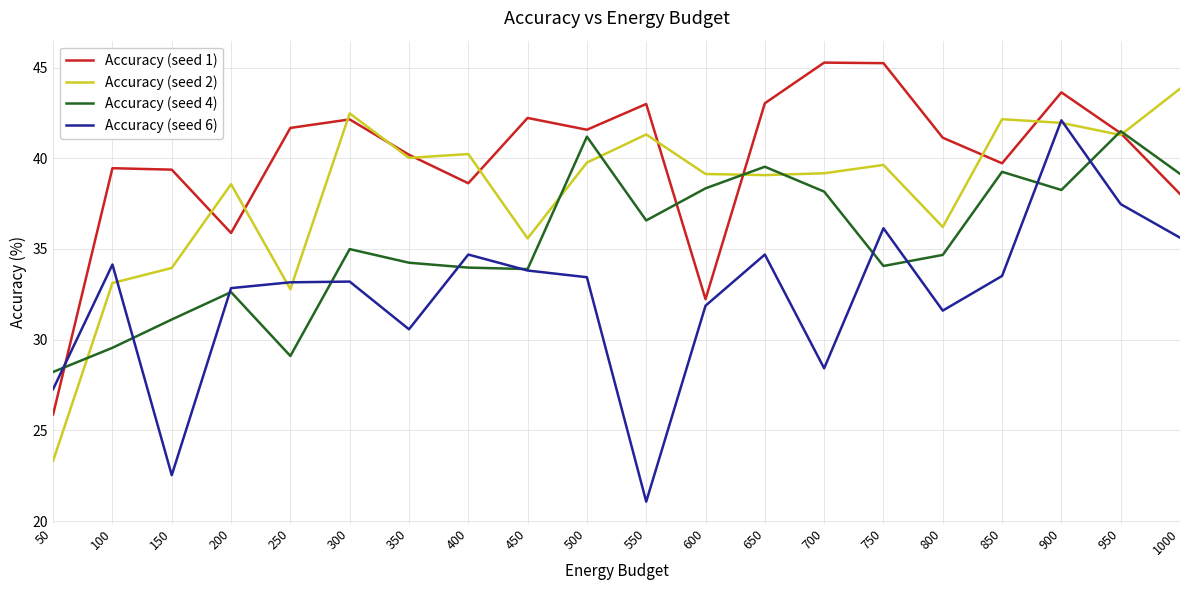

Does the chart have visible grid lines?

Yes